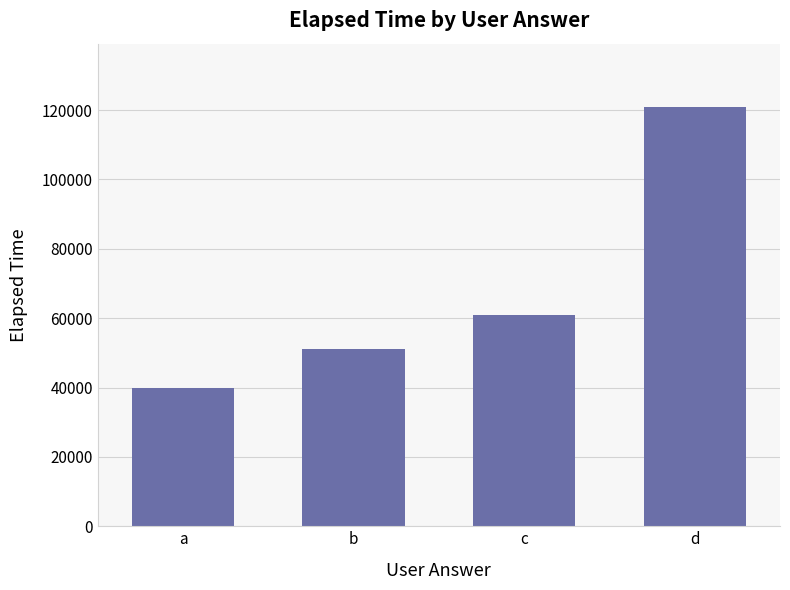

How many distinct data groups are displayed?

1